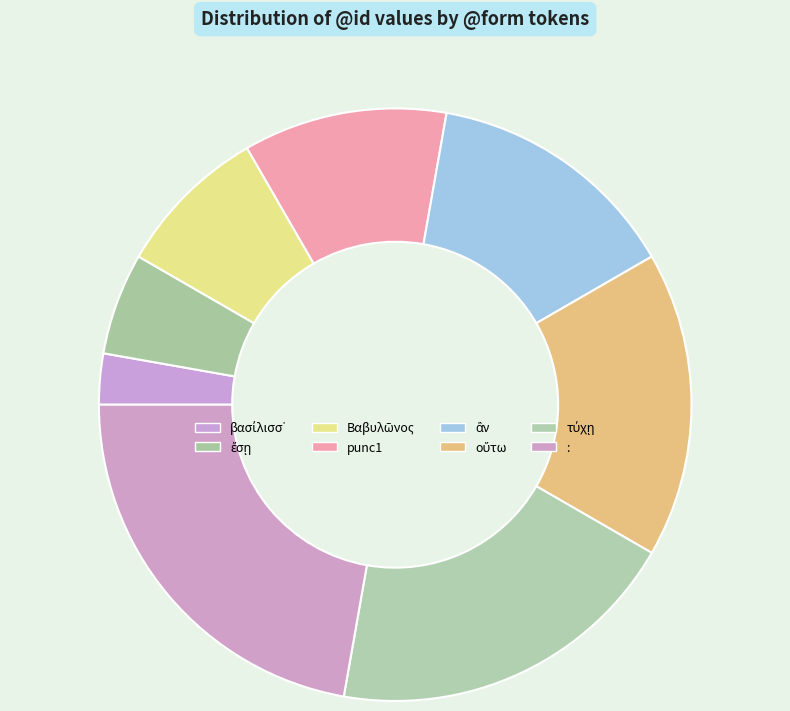

Count the number of slices in the pie.

8